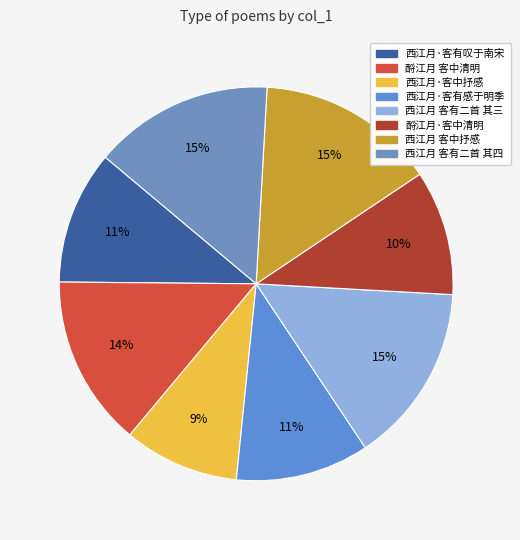

Which slice is the smallest?

西江月·客中抒感